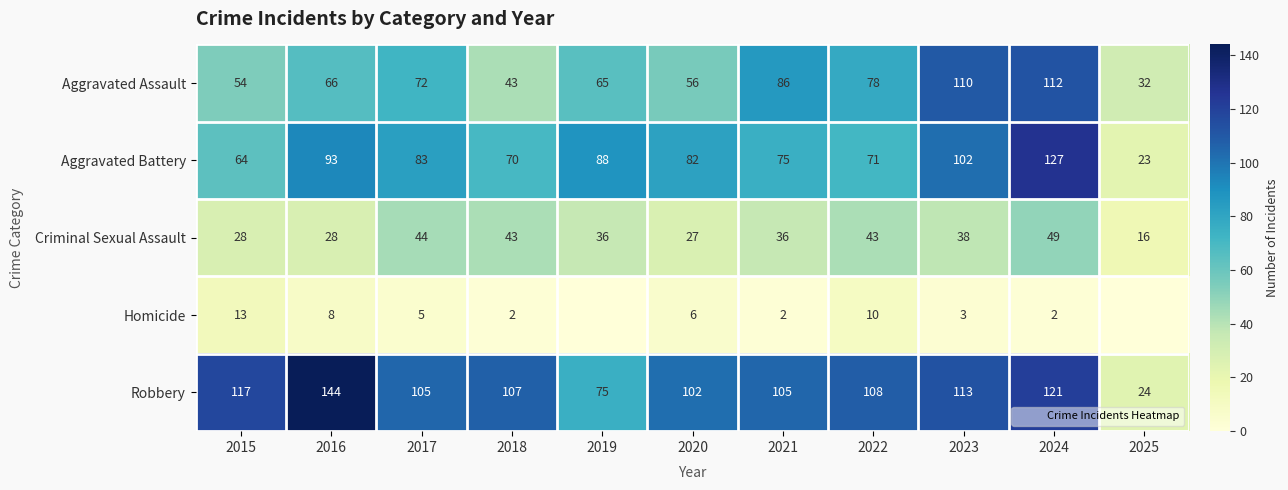

What is the total value across all series at 2015?

276